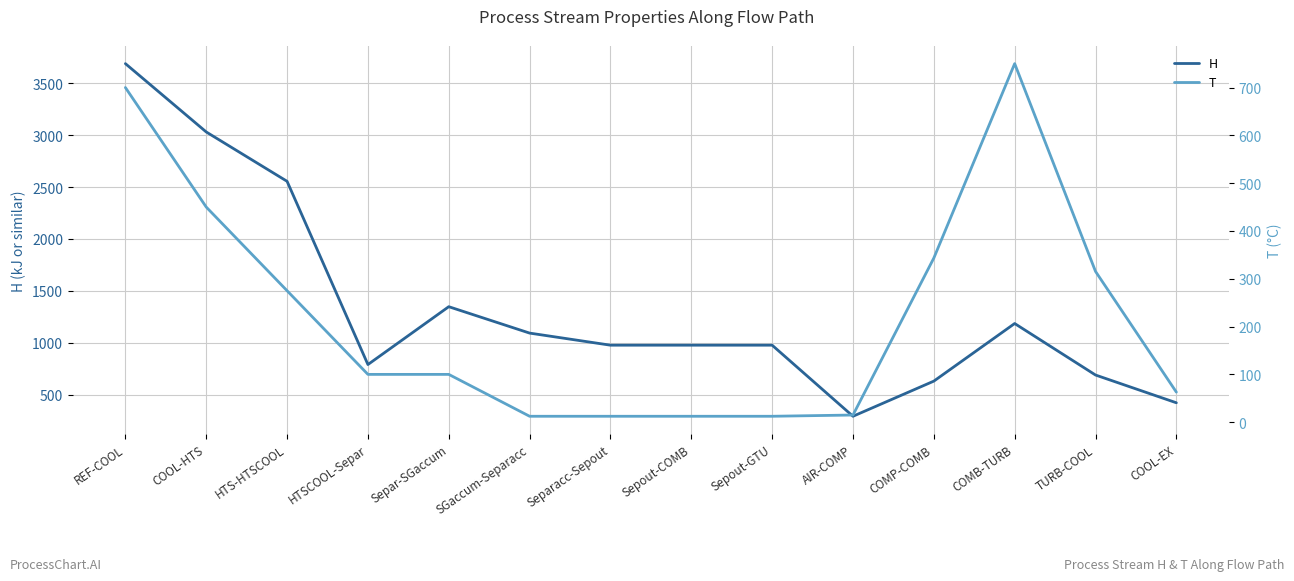

At how many categories does at least one series exceed 2113?

3